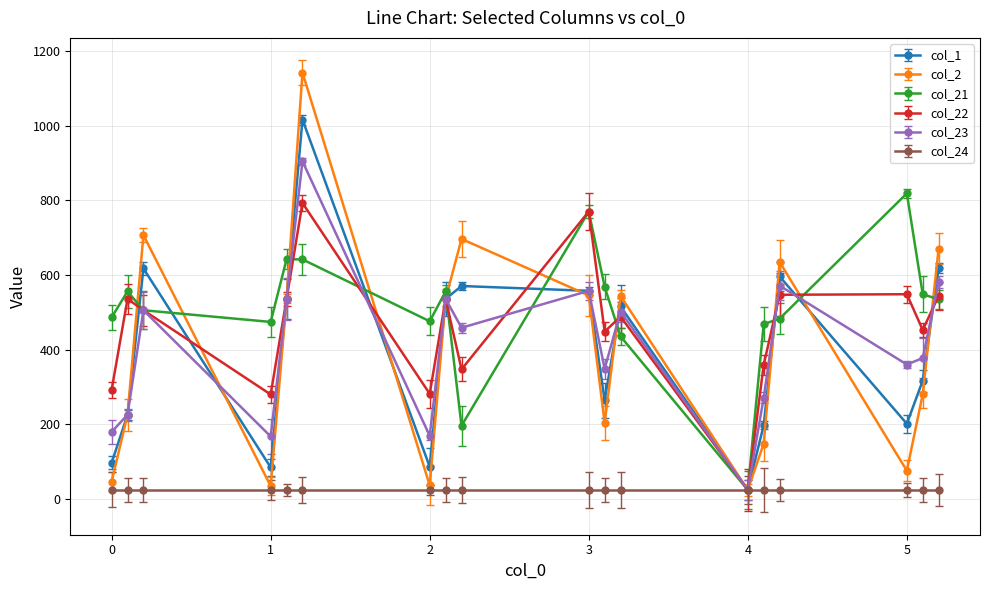

At which label is col_1 closest to 520?

3.2